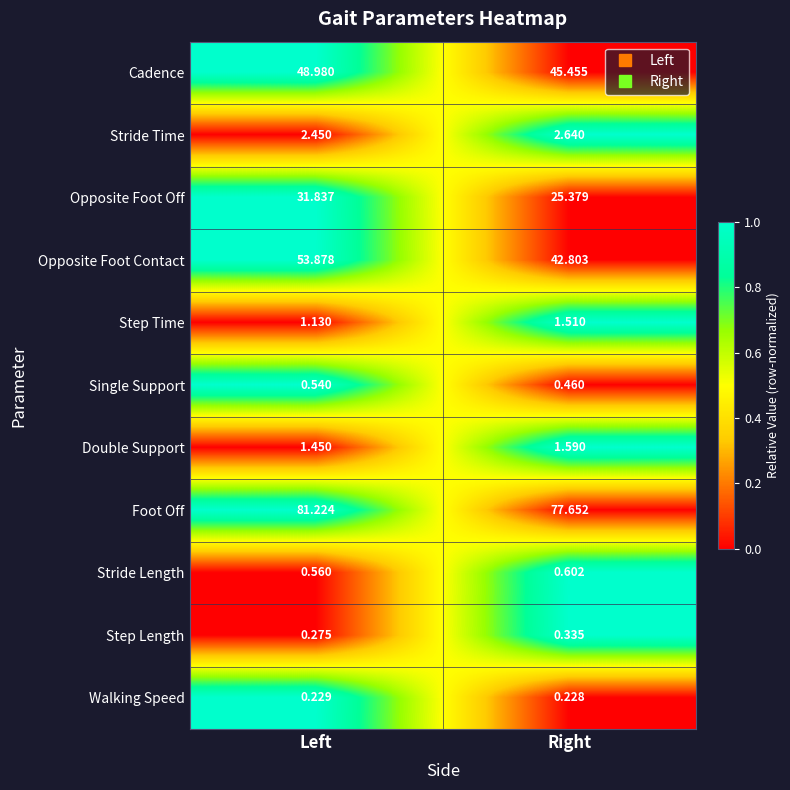

Count the number of categories in the chart.

2